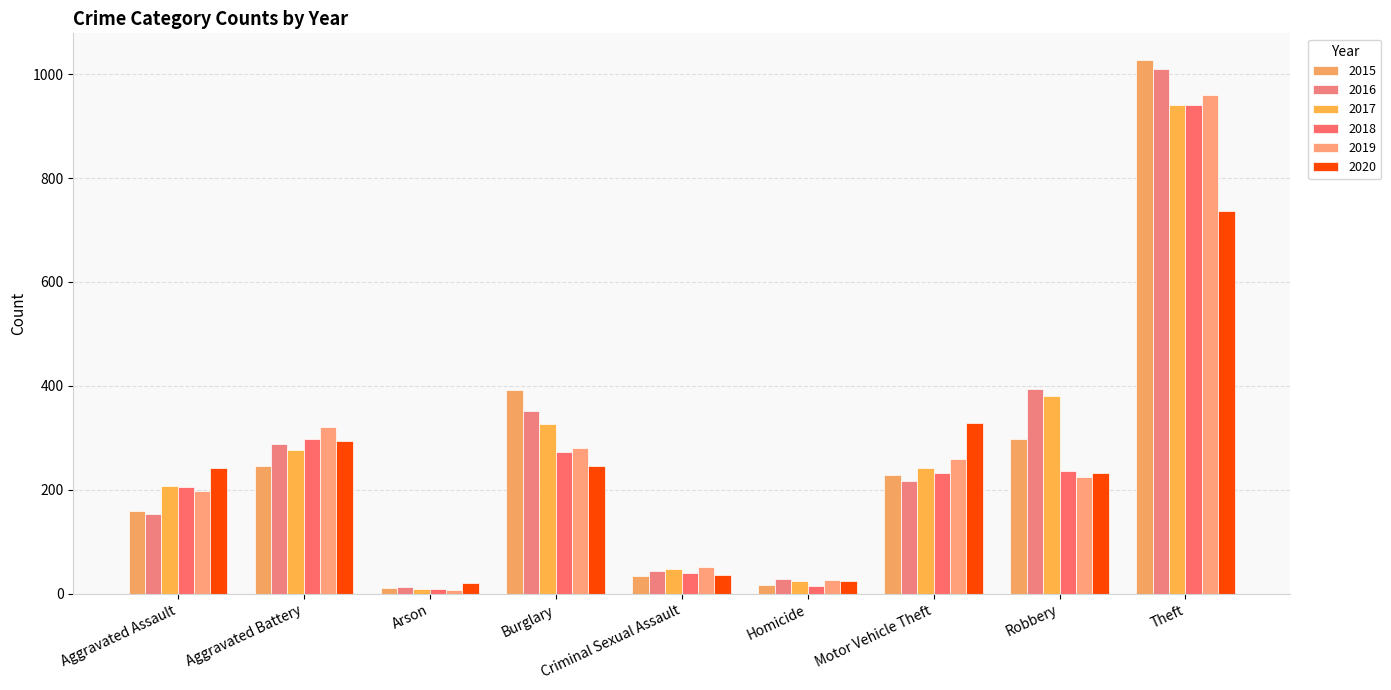

How many groups of bars are there?

9